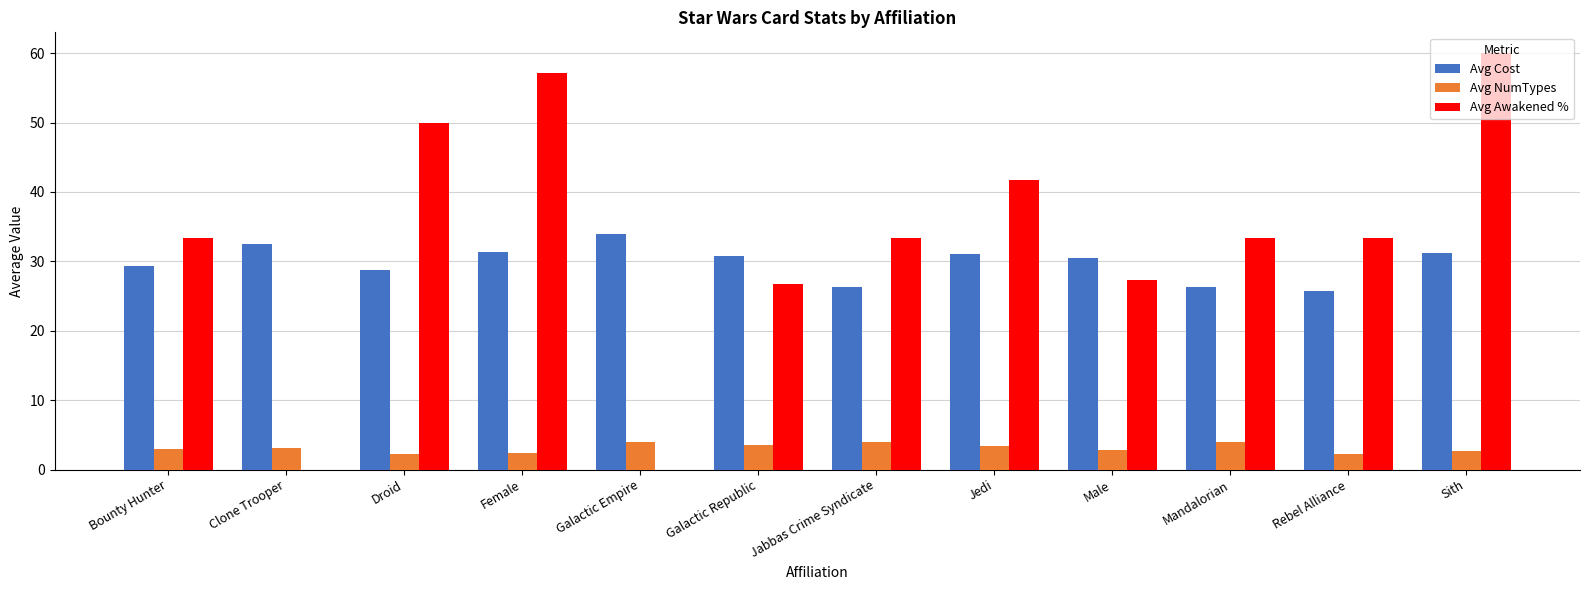

At which category is the sum across all series the highest?

Sith